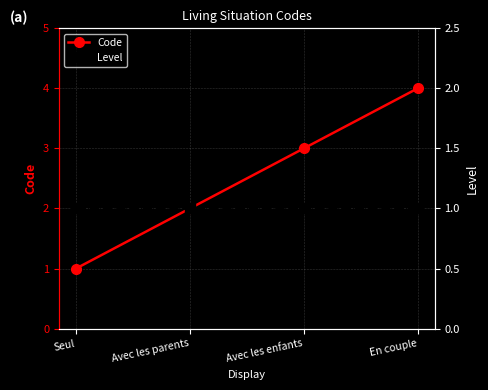

Which category has the highest value in the Code series?

En couple